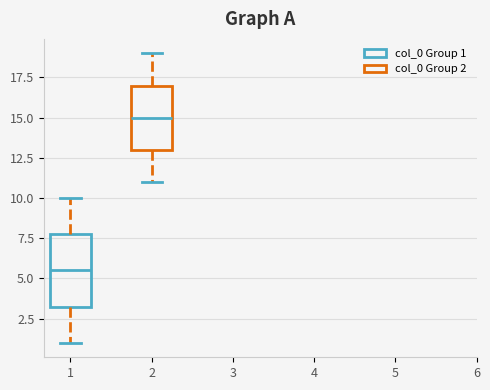

Where is the lower edge of the box at x = 1 on the y-axis? The values are not printed on the chart, so give them approximately, as read against the axis.

3.5